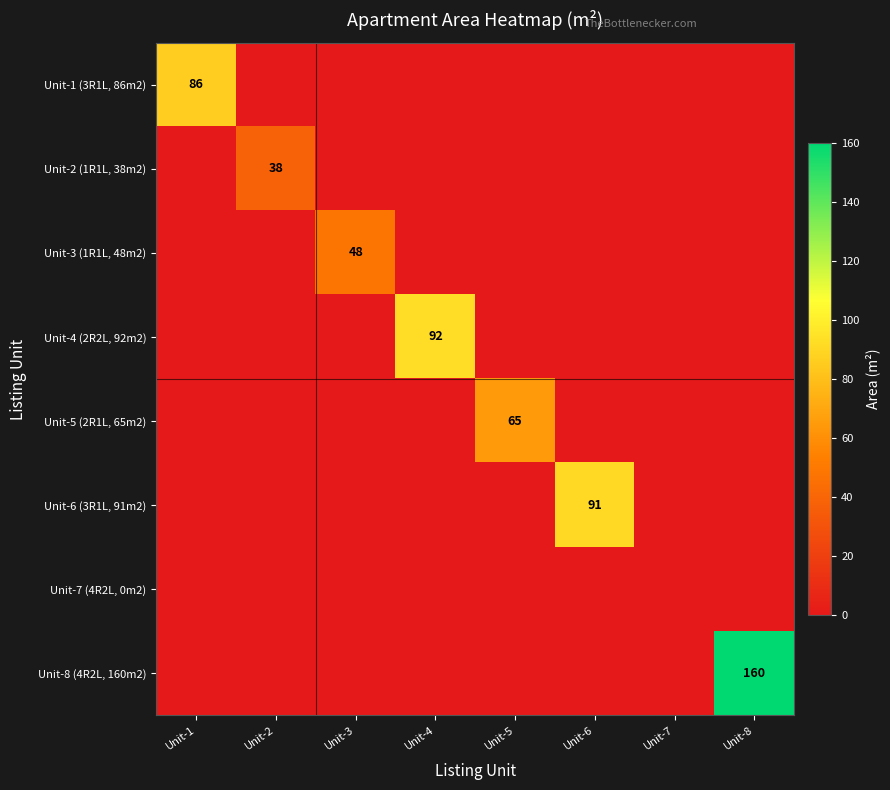

What is the maximum value for Unit-3 (1R1L, 48m2)?

48